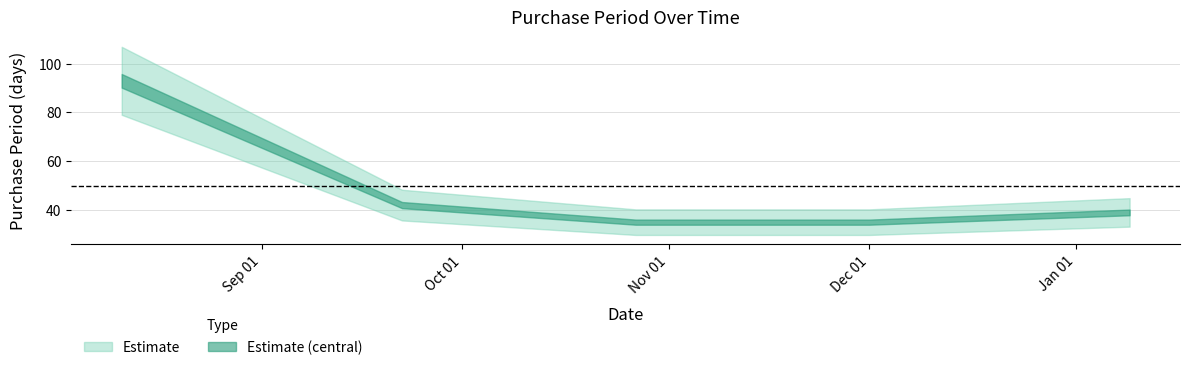

What is the sum of all values?

244